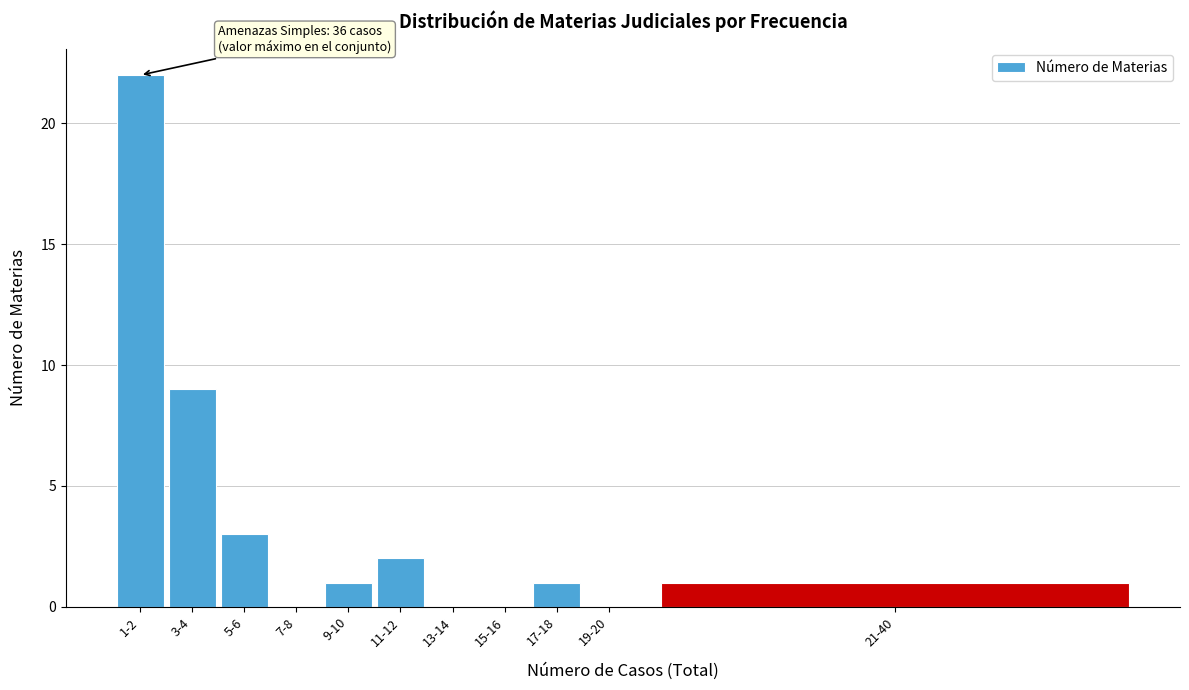

Reading left to right, list all the values displayed in this chart.

1-2=22	3-4=9	5-6=3	7-8=0	9-10=1	11-12=2	13-14=0	15-16=0	17-18=1	19-20=0	21-40=1